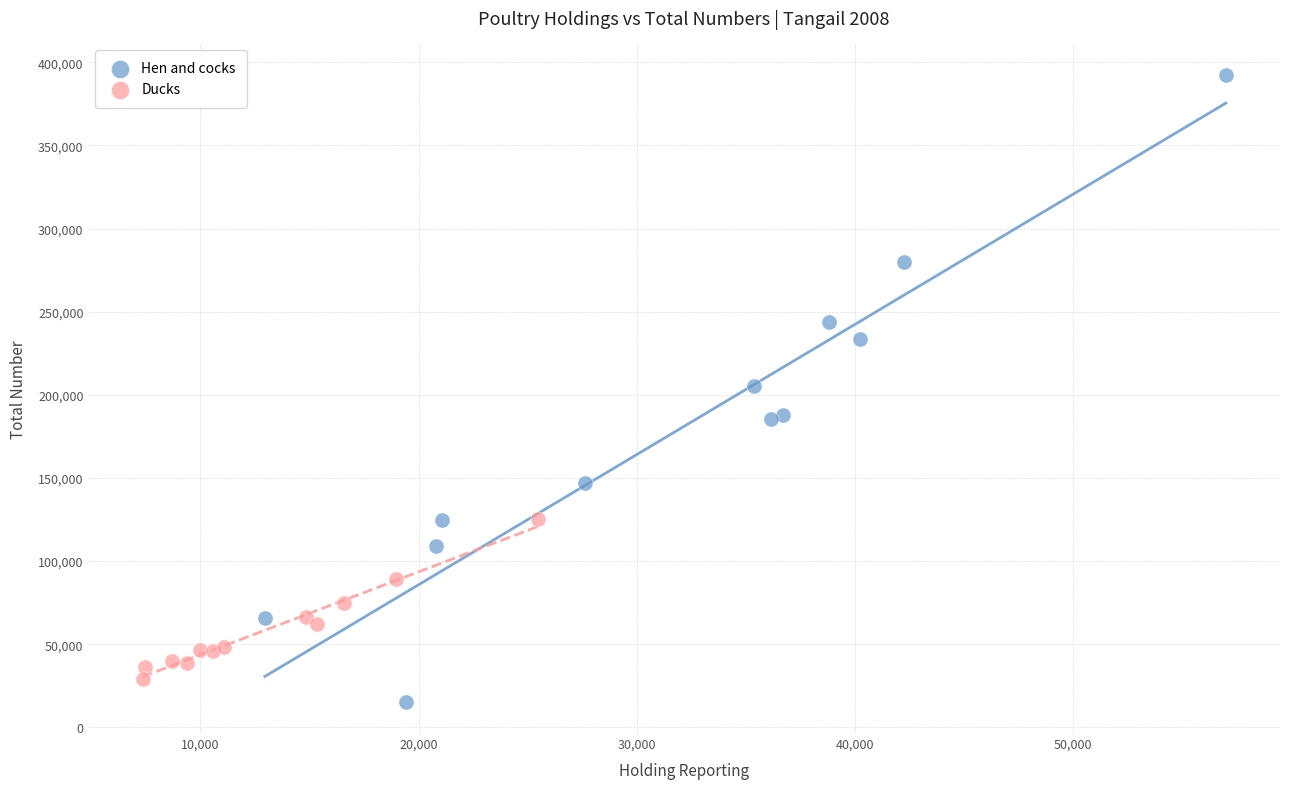

Which series has the widest spread of Y values?

Hen and cocks